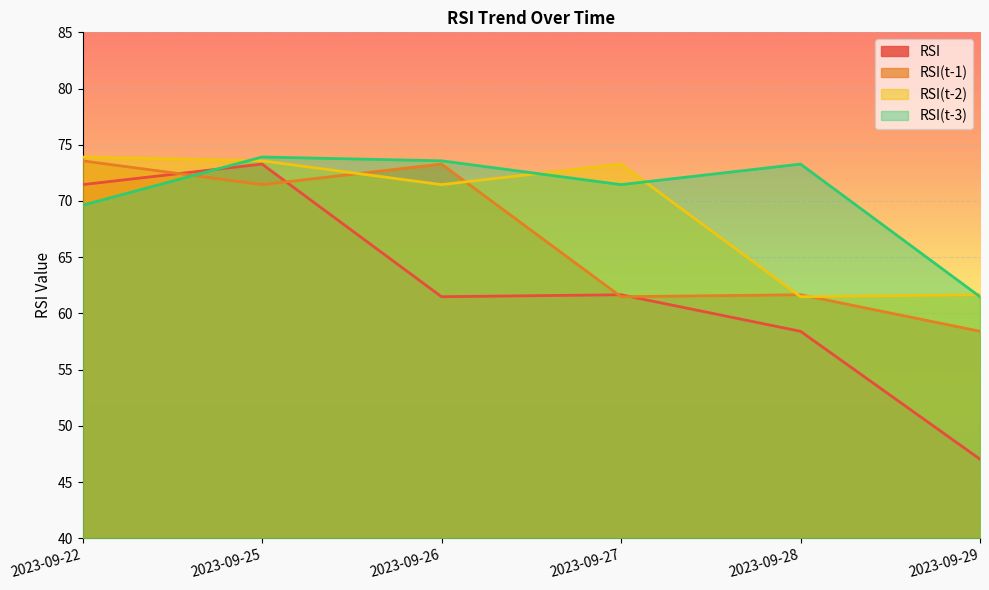

Reading left to right, transcribe all the data shown in this chart.

RSI: 2023-09-22=71.5	2023-09-25=73.3	2023-09-26=61.5	2023-09-27=61.7	2023-09-28=58.4	2023-09-29=47.0
RSI(t-1): 2023-09-22=73.6	2023-09-25=71.5	2023-09-26=73.3	2023-09-27=61.5	2023-09-28=61.7	2023-09-29=58.4
RSI(t-2): 2023-09-22=73.9	2023-09-25=73.6	2023-09-26=71.5	2023-09-27=73.3	2023-09-28=61.5	2023-09-29=61.7
RSI(t-3): 2023-09-22=69.6	2023-09-25=73.9	2023-09-26=73.6	2023-09-27=71.5	2023-09-28=73.3	2023-09-29=61.5